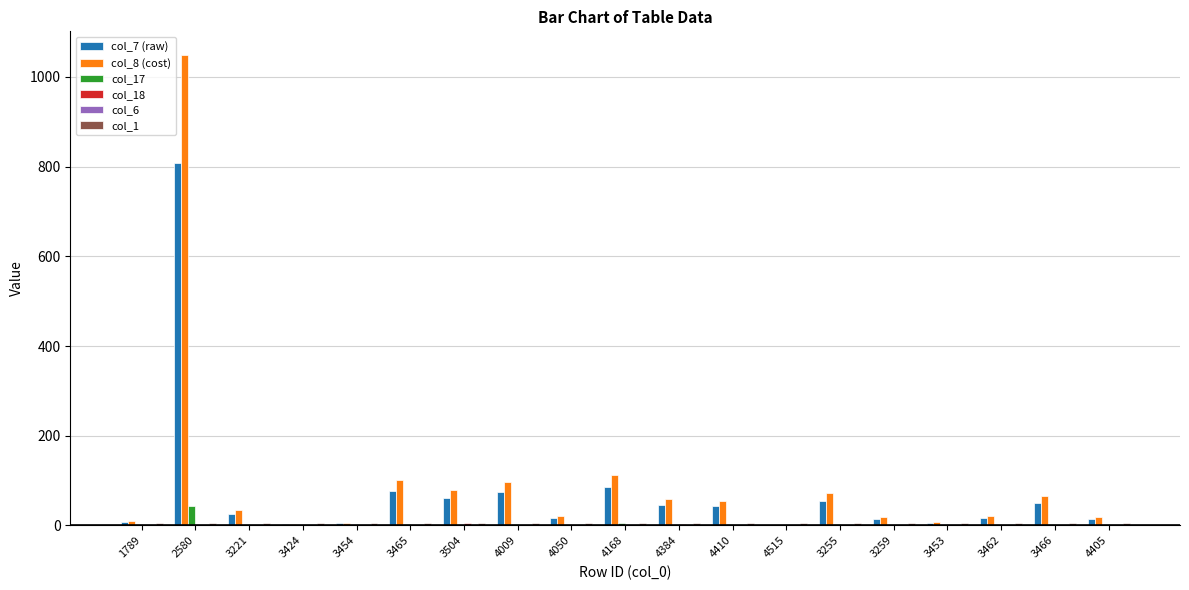

How many series are shown in this chart?

6